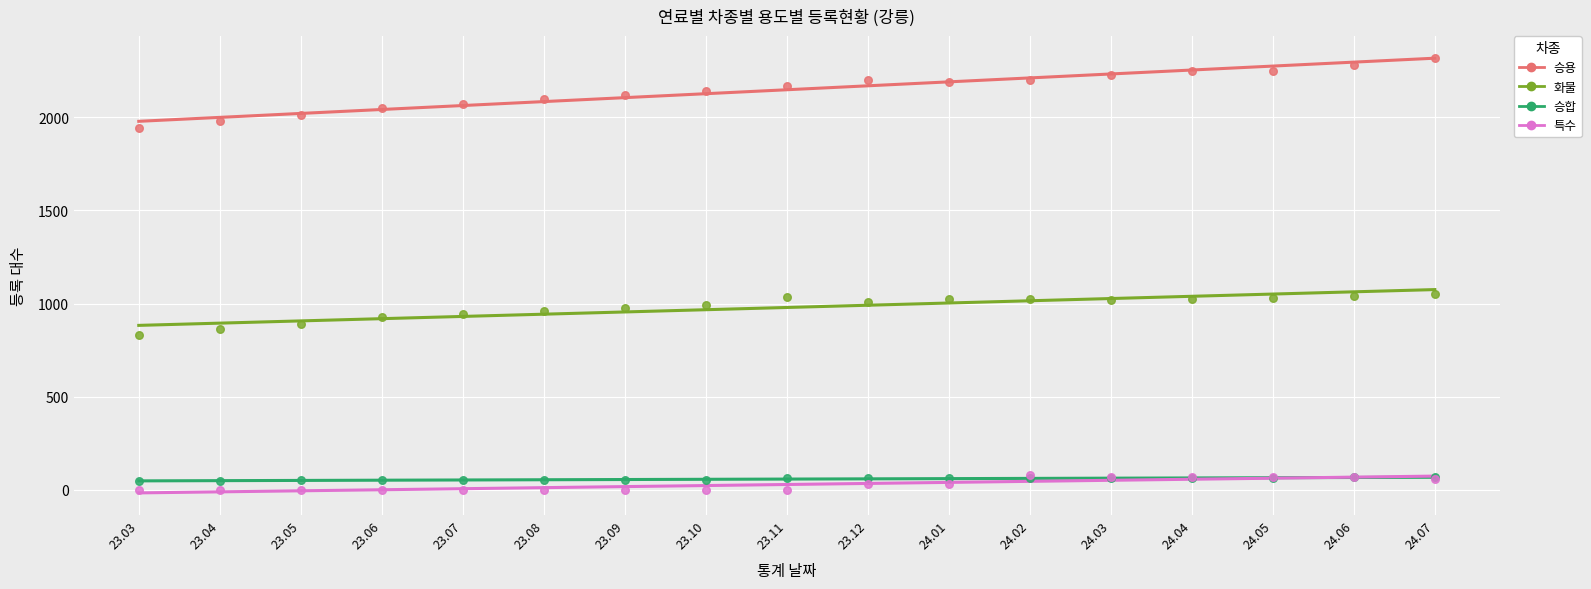

What are all the series names shown in the legend?

승용, 화물, 승합, 특수